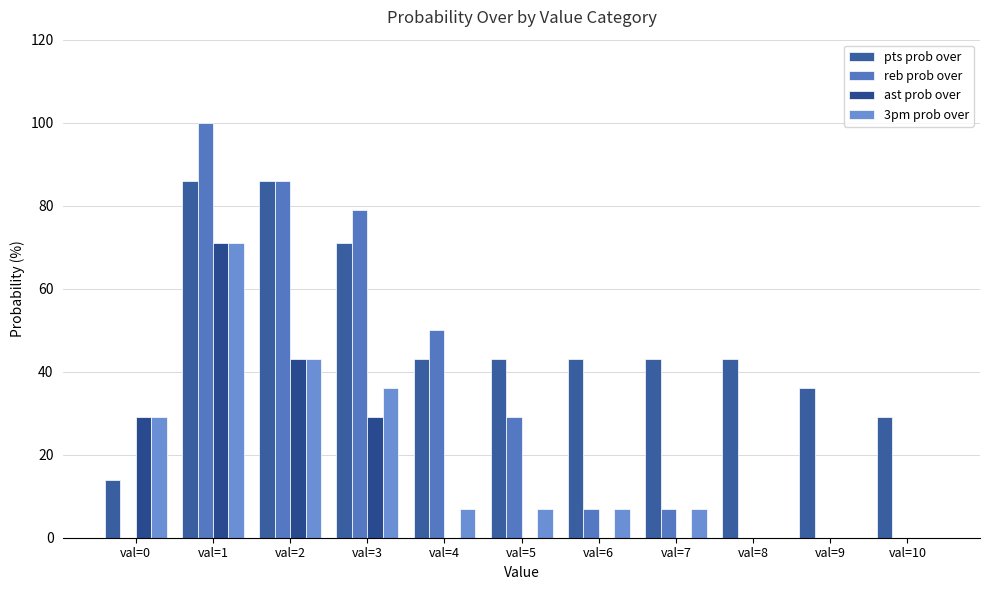

Reading right to left, list all the values displayed in this chart.

pts prob over: 29	36	43	43	43	43	43	71	86	86	14
reb prob over: 0	0	0	7	7	29	50	79	86	100	0
ast prob over: 0	0	0	0	0	0	0	29	43	71	29
3pm prob over: 0	0	0	7	7	7	7	36	43	71	29